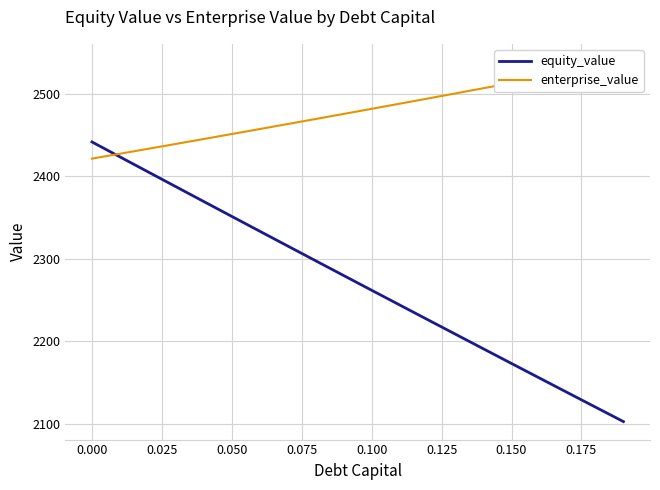

How many data points in equity_value are less than 2279?

10